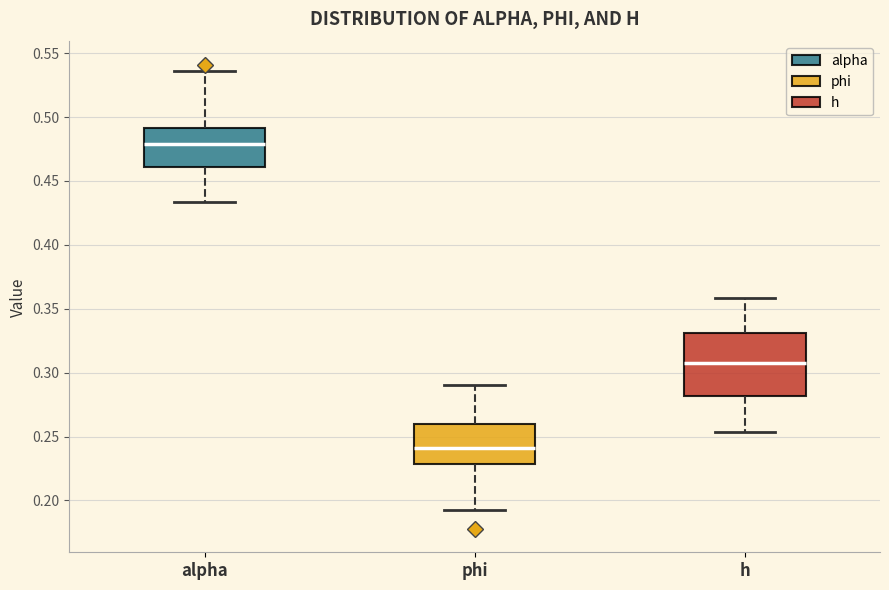

Which box has the highest median line?

alpha